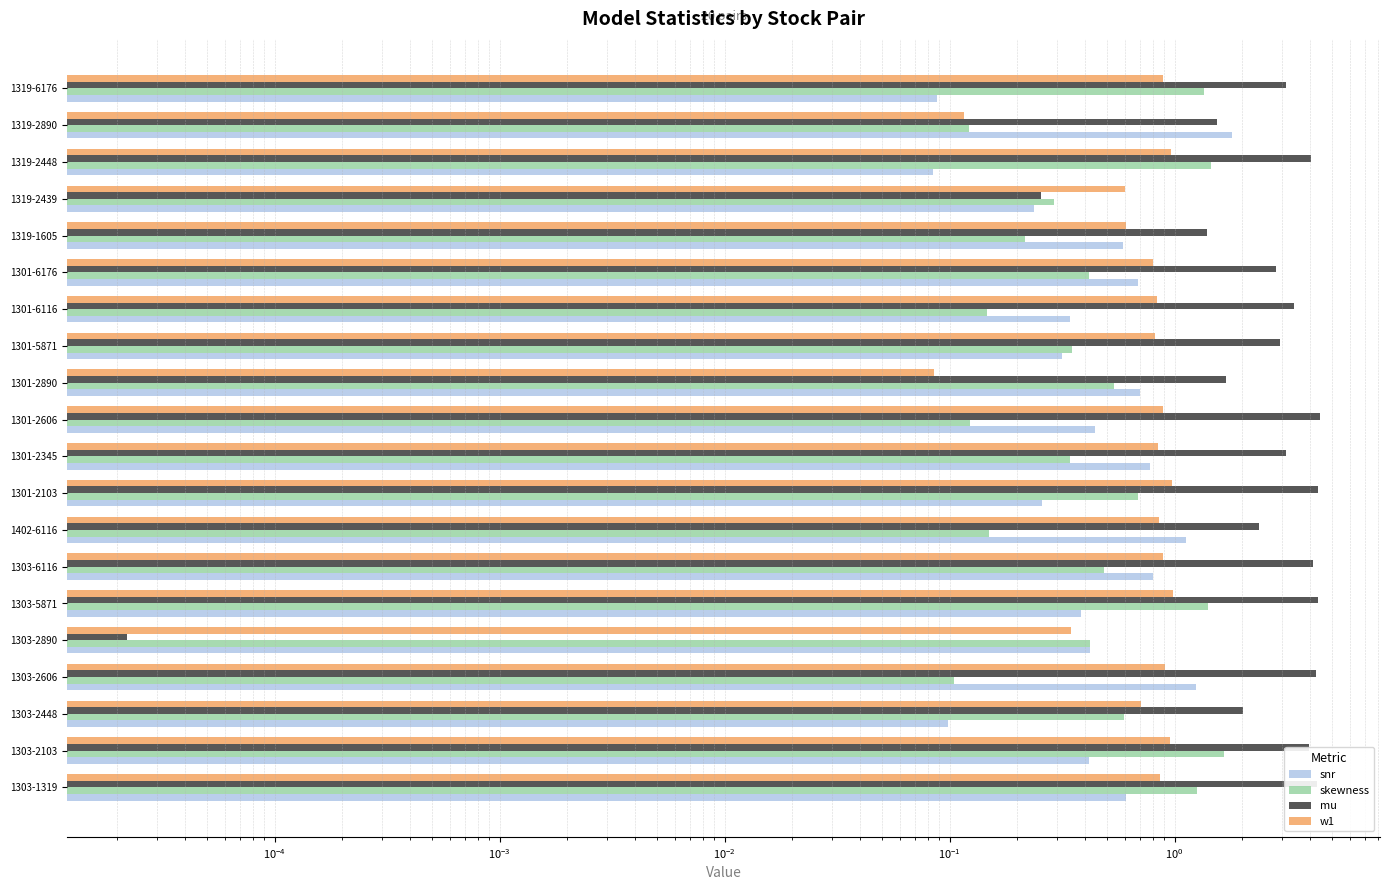

What is the minimum value for skewness?

0.1